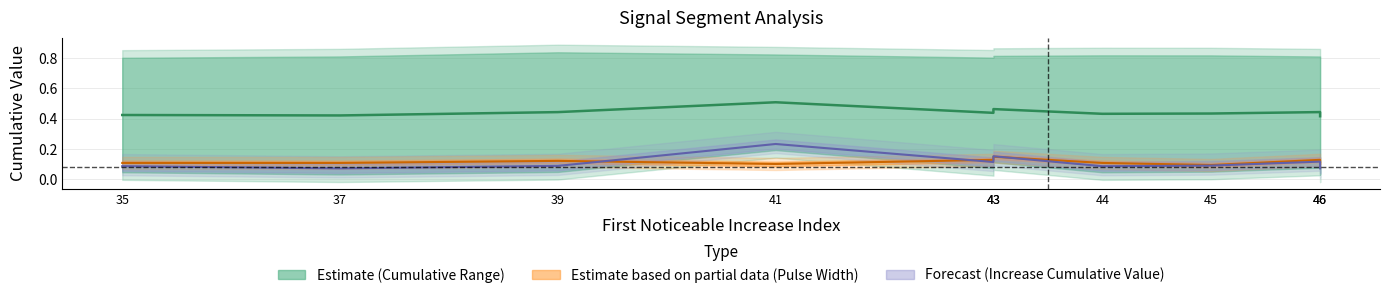

How many data points does each series have?

10